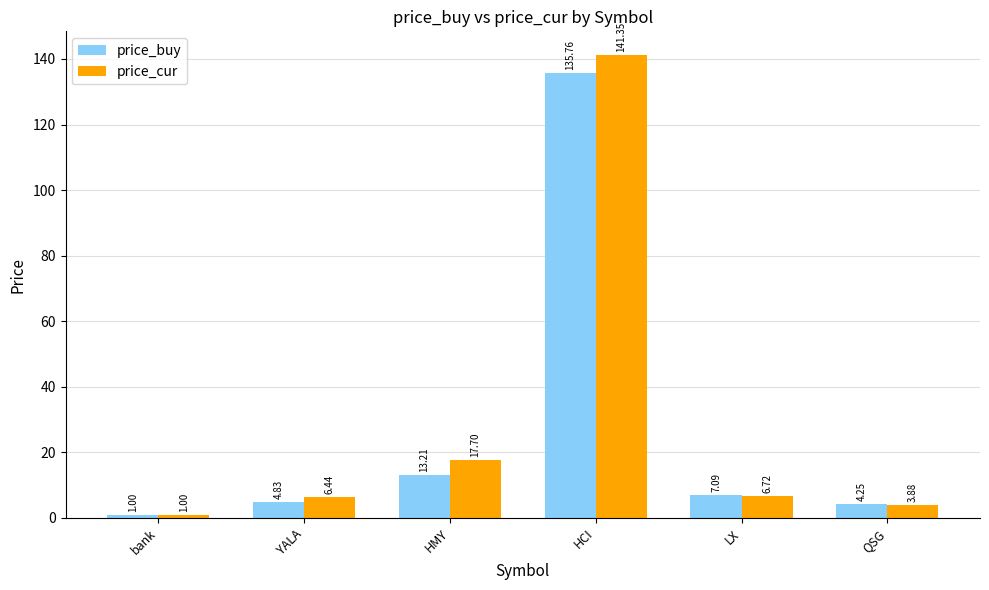

How many bars are there in each group?

2